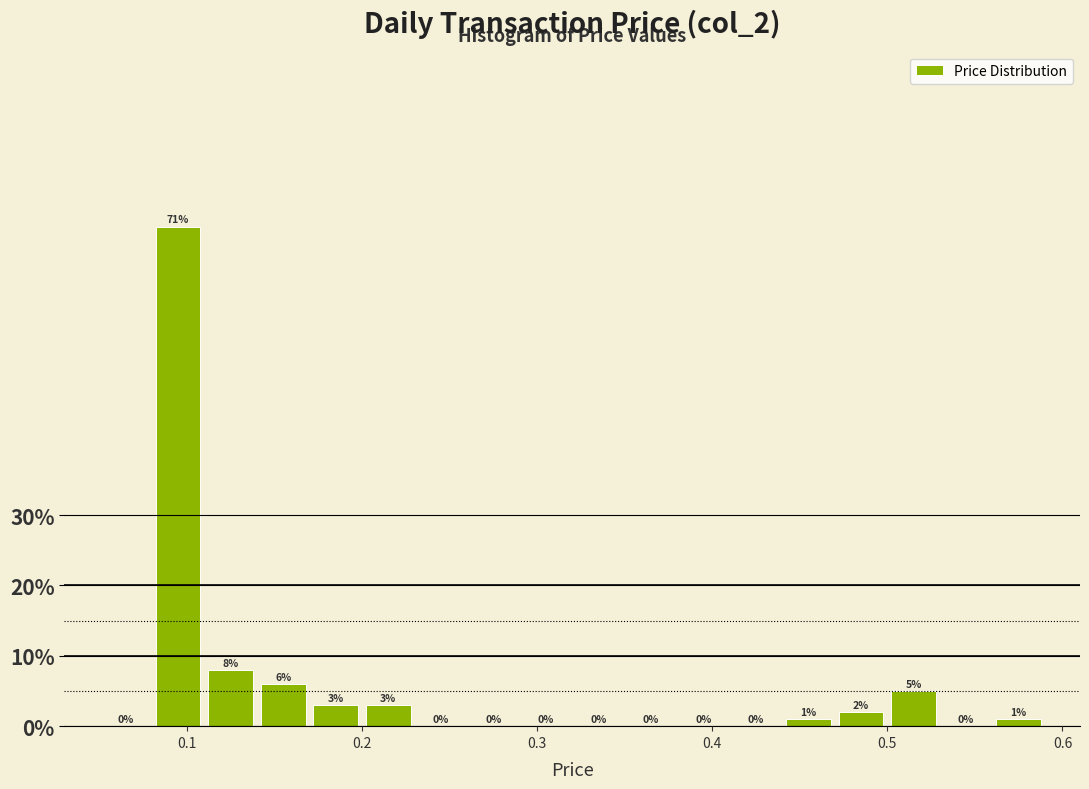

Read against the x-axis, roughly where is the centre of the tallest bar?

0.10